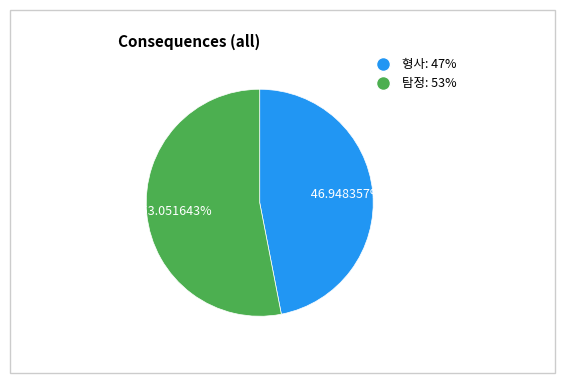

Rank the categories by value from lowest to highest.

형사, 탐정